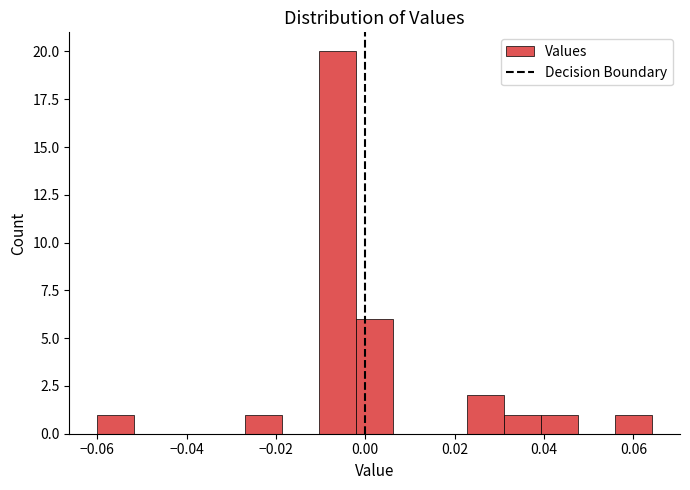

Reading left to right, transcribe this chart: for each bar, give the range it covers on the x-axis and its height. Neither the bar edges nor the heights are printed on the chart, so give them approximately, as read against the axes.

-0.060 to -0.052: 1
-0.052 to -0.044: 0
-0.044 to -0.036: 0
-0.036 to -0.026: 0
-0.026 to -0.018: 1
-0.018 to -0.010: 0
-0.010 to -0.002: 20
-0.002 to 0.006: 6
0.006 to 0.014: 0
0.014 to 0.022: 0
0.022 to 0.032: 2
0.032 to 0.040: 1
0.040 to 0.048: 1
0.048 to 0.056: 0
0.056 to 0.064: 1